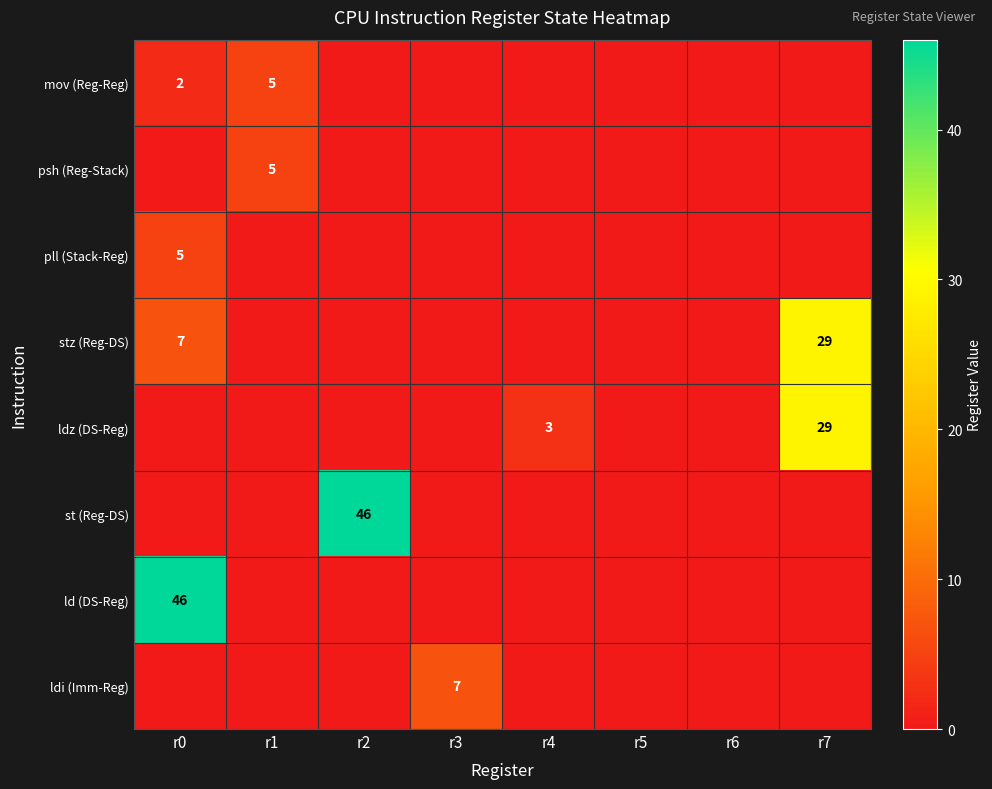

Is it true that ldz (DS-Reg) equals 3 at r4?

True